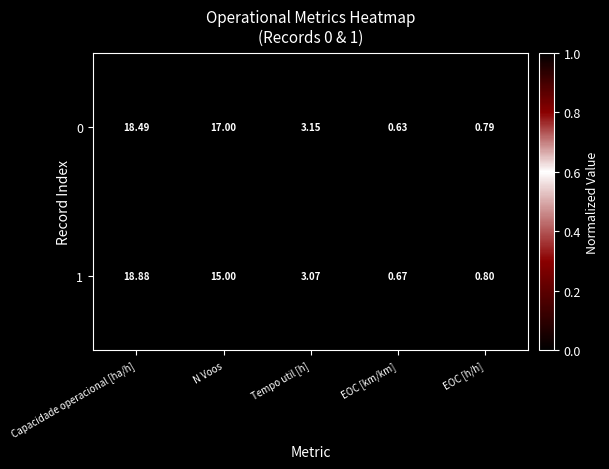

At Capacidade operacional [ha/h], list the series in order from largest to smallest.

1, 0